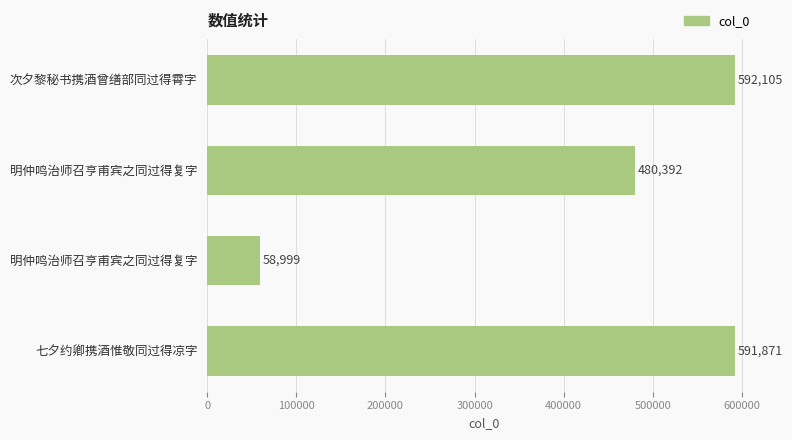

How many data points are less than 591871?

2